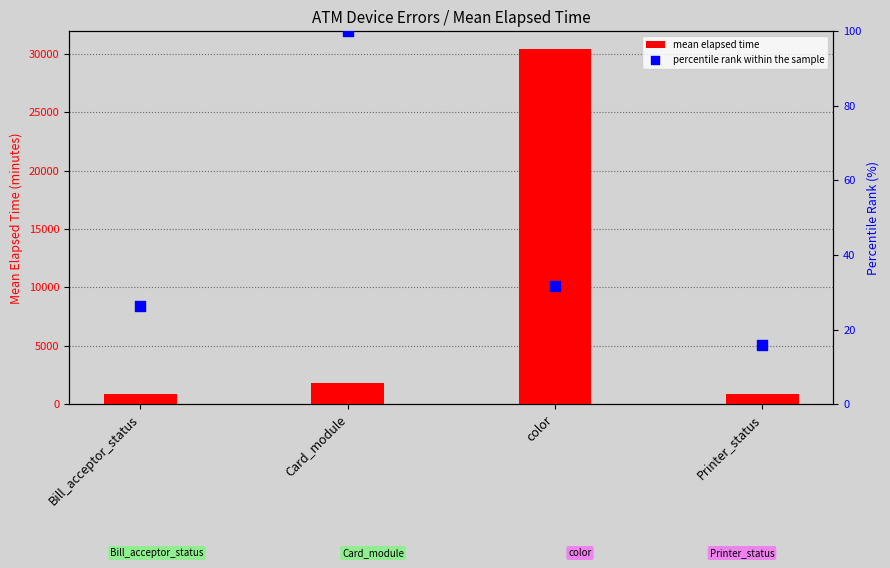

What are all the series names shown in the legend?

mean elapsed time, percentile rank within the sample